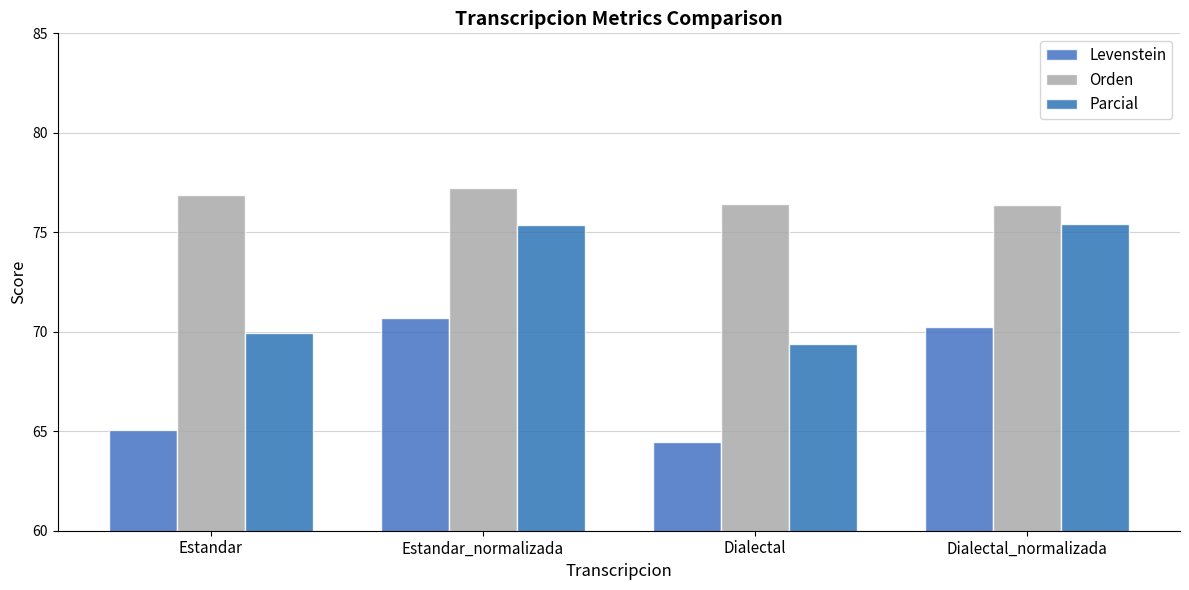

Count the number of categories in the chart.

4